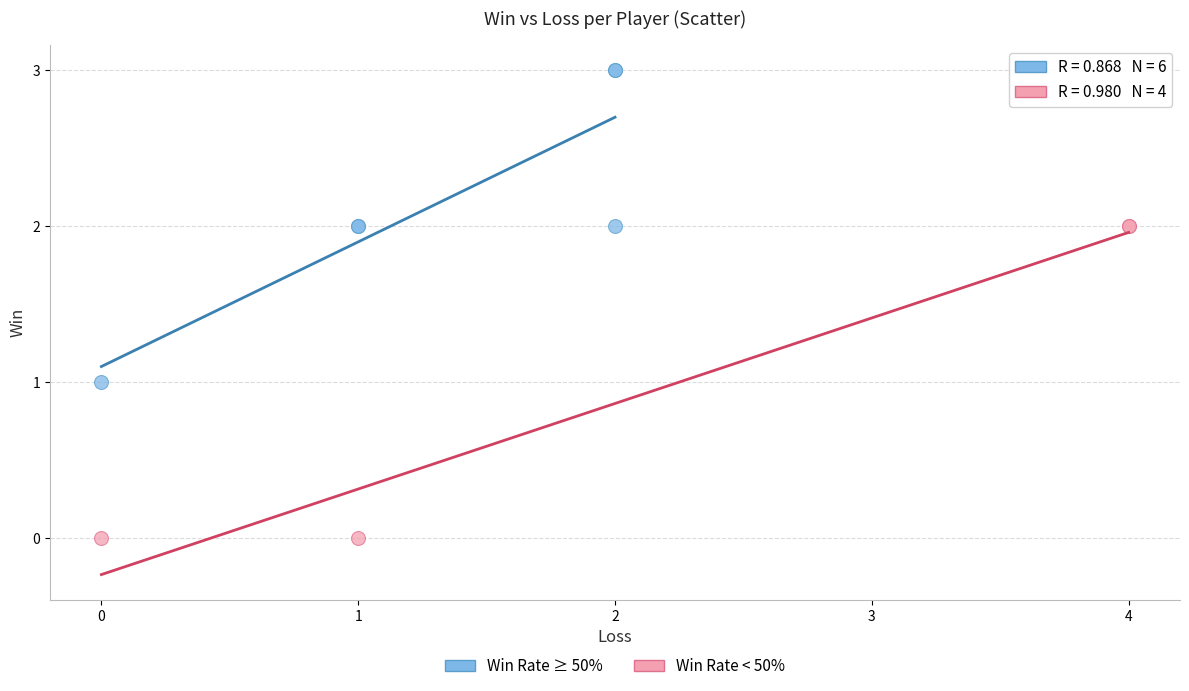

Which series reaches the maximum Y coordinate?

Win Rate ≥ 50%